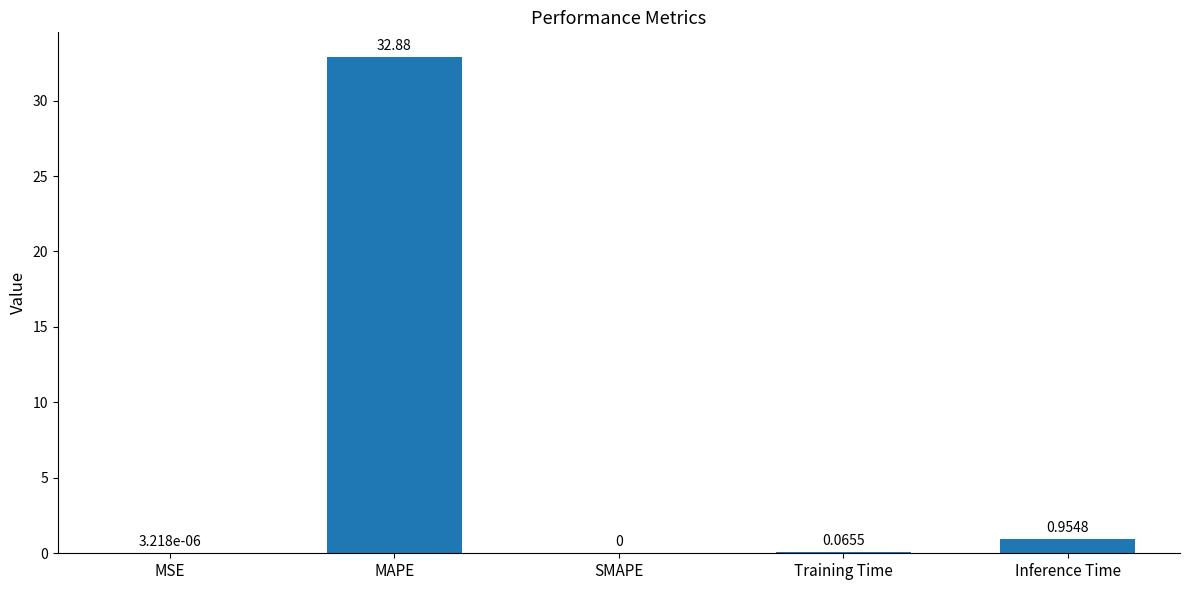

Are the bars horizontal?

No